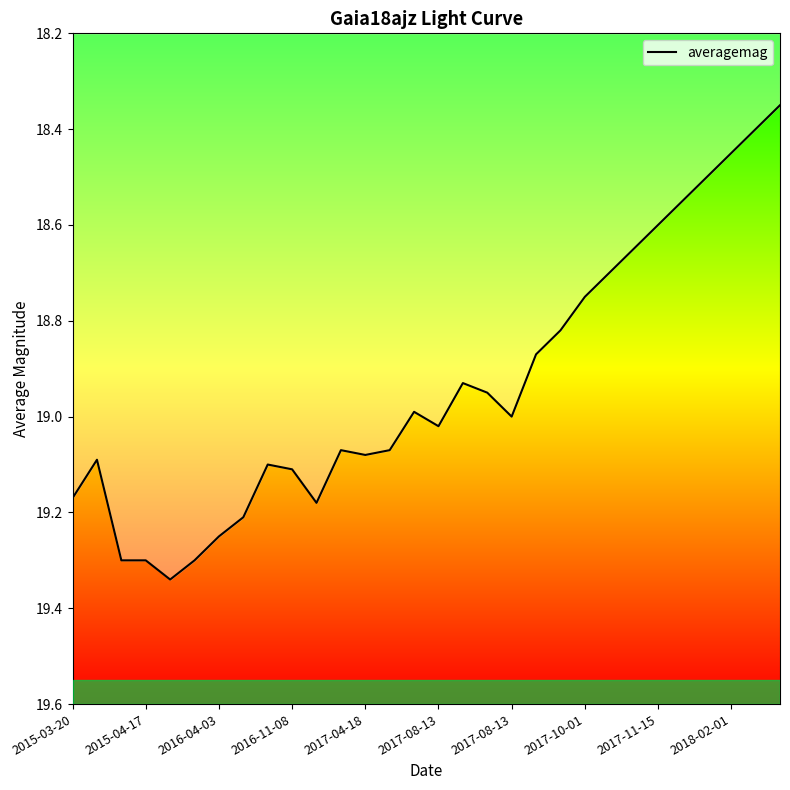

At which label does the data first exceed 19?

2015-03-20